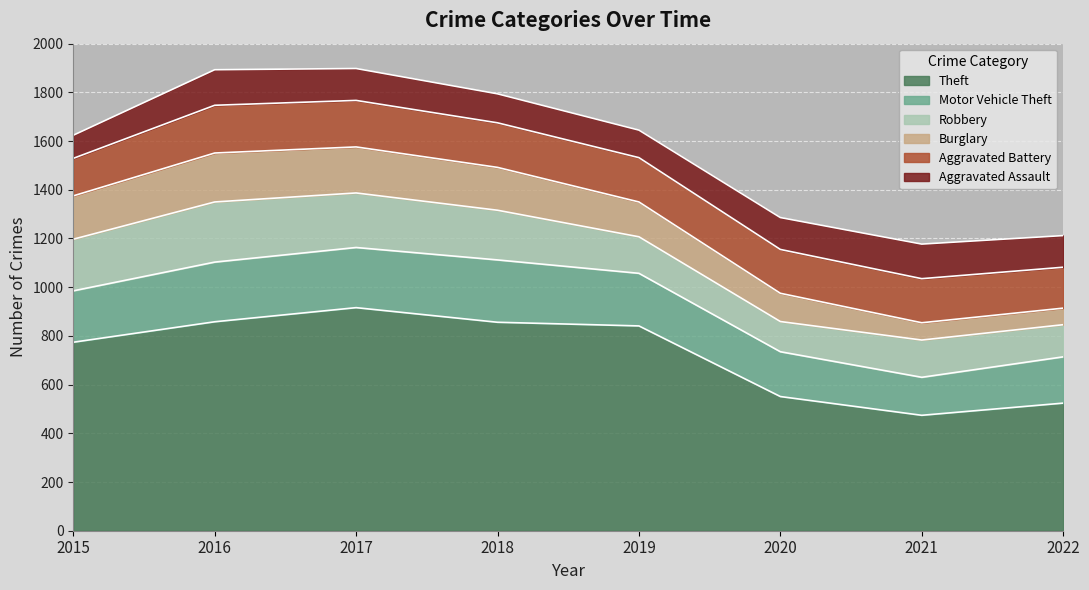

What are all the series names shown in the legend?

Theft, Motor Vehicle Theft, Robbery, Burglary, Aggravated Battery, Aggravated Assault